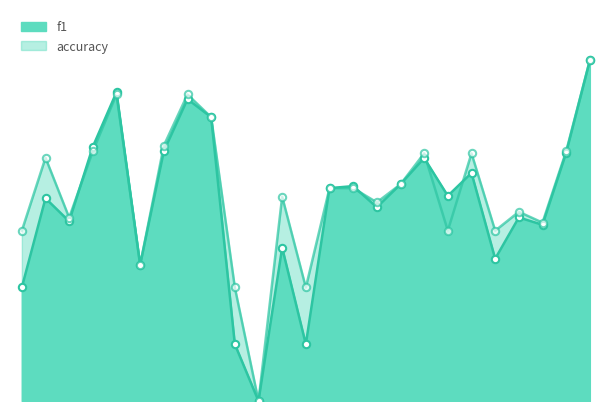

At which category is the sum across all series the highest?

26